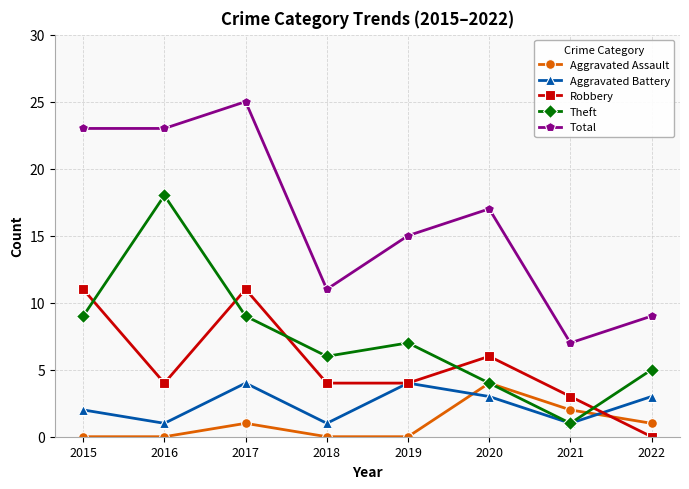

Reading left to right, transcribe all the data shown in this chart.

Aggravated Assault: 0	0	1	0	0	4	2	1
Aggravated Battery: 2	1	4	1	4	3	1	3
Robbery: 11	4	11	4	4	6	3	0
Theft: 9	18	9	6	7	4	1	5
Total: 23	23	25	11	15	17	7	9